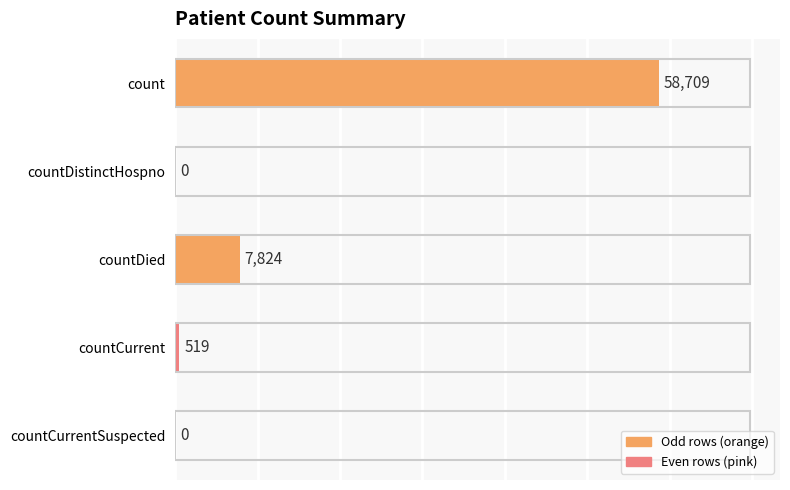

The chart shows a value of 7824 at countDied. True or false?

True